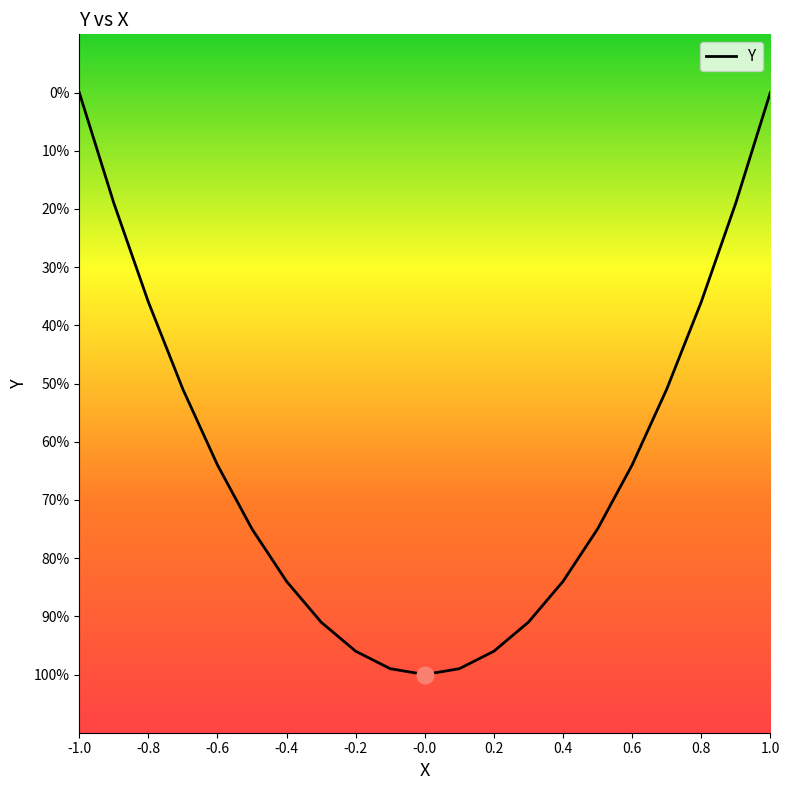

What is the sum of the values at 0.3 and -0.8?

-1.3